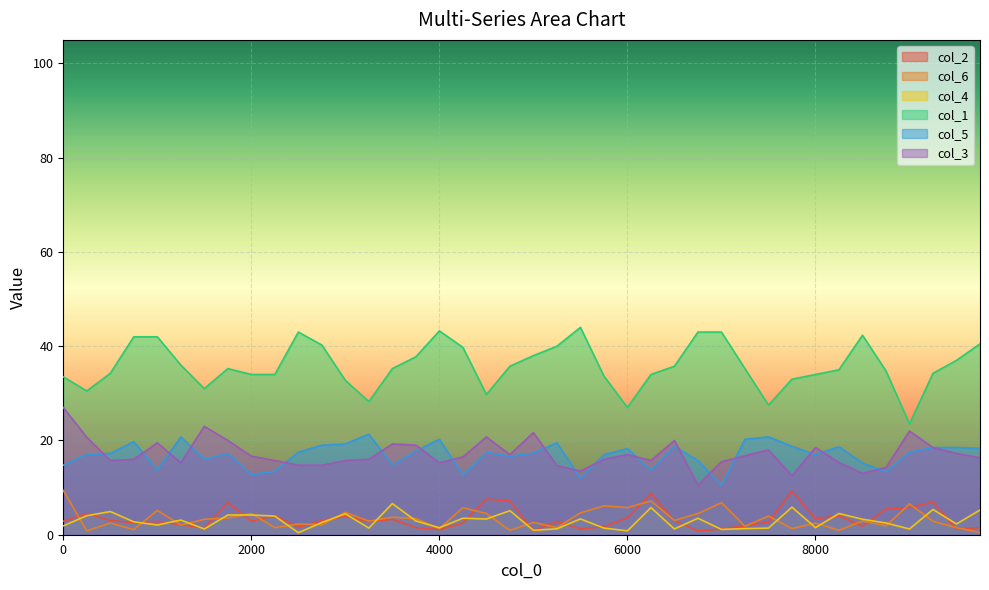

How many categories are shown in the chart?

40